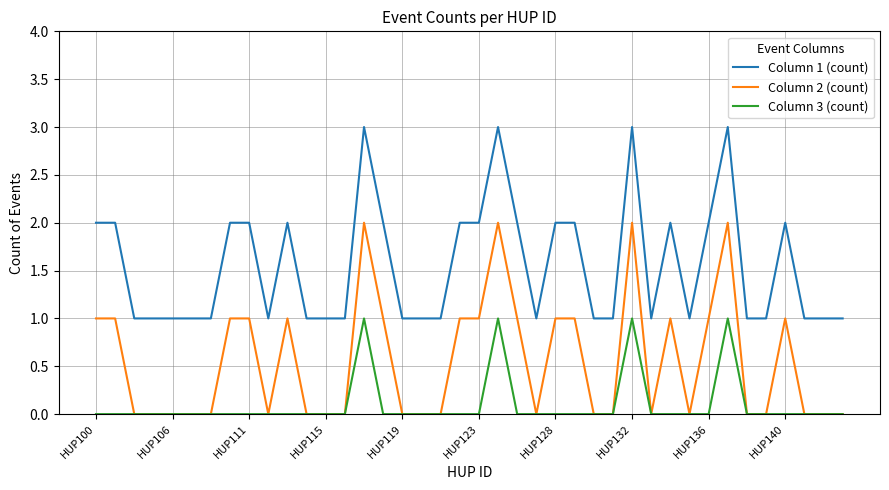

What are all the series names shown in the legend?

Column 1 (count), Column 2 (count), Column 3 (count)